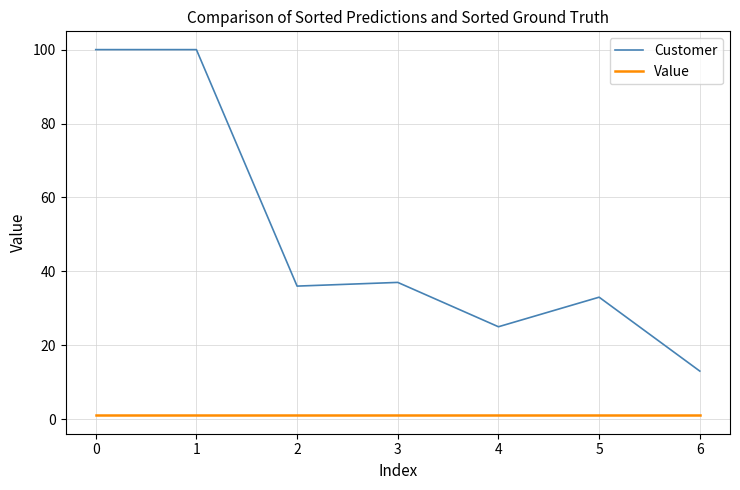

The Customer series shows 14.9 at 3. True or false?

False